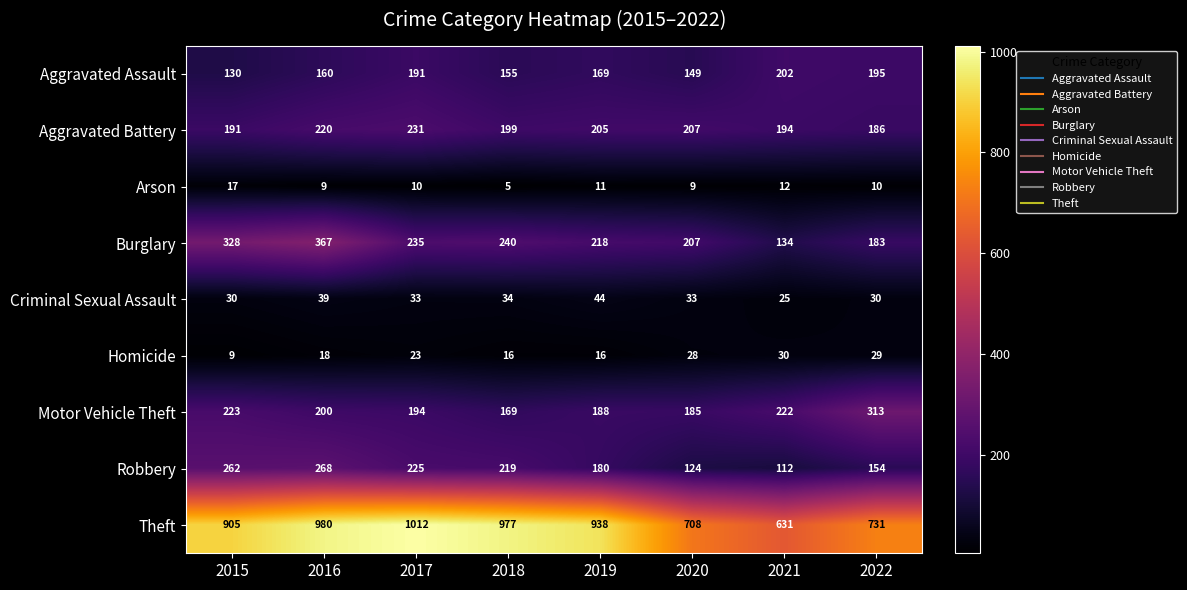

At which category is the sum across all series the highest?

2016